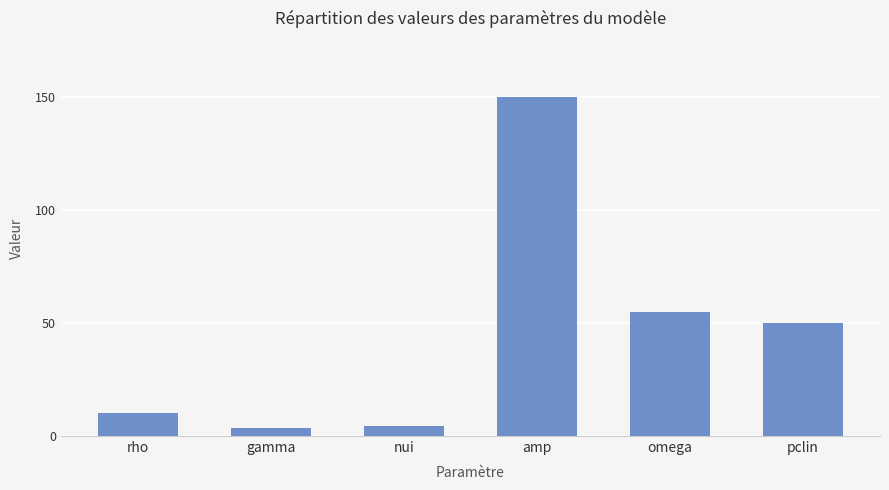

Count the number of data series in this chart.

1